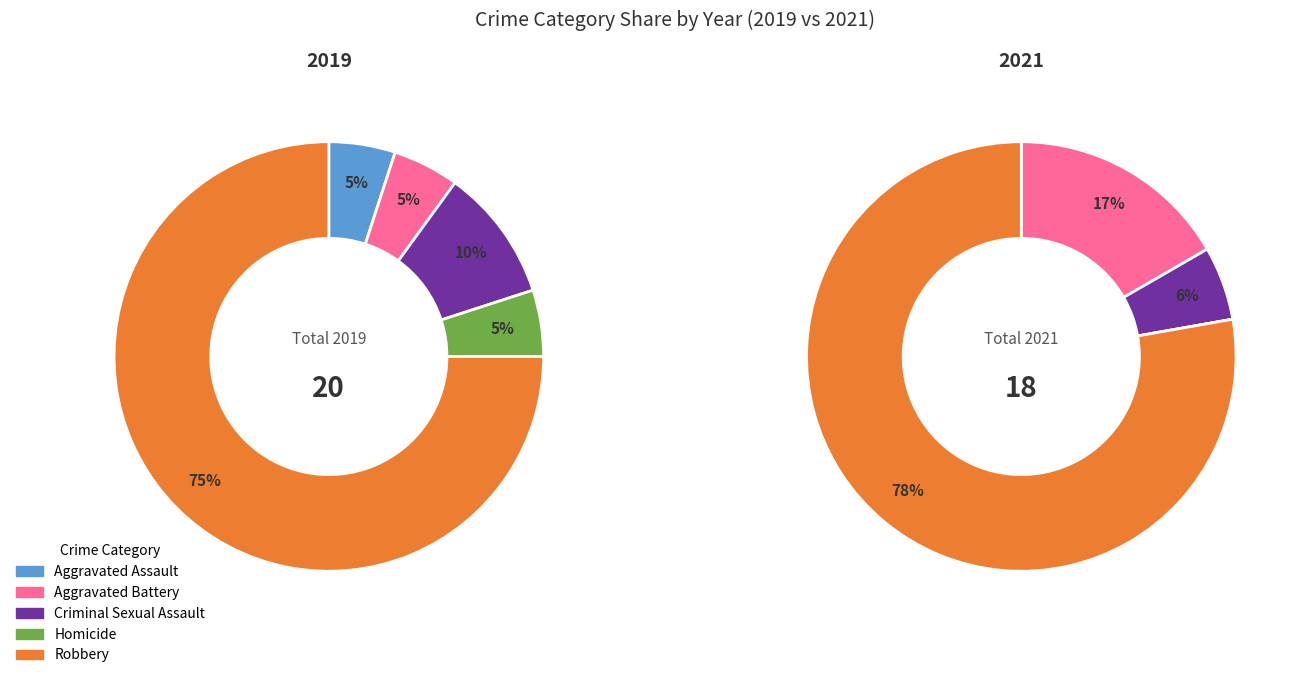

Which has a higher value, Robbery or Aggravated Battery?

Robbery